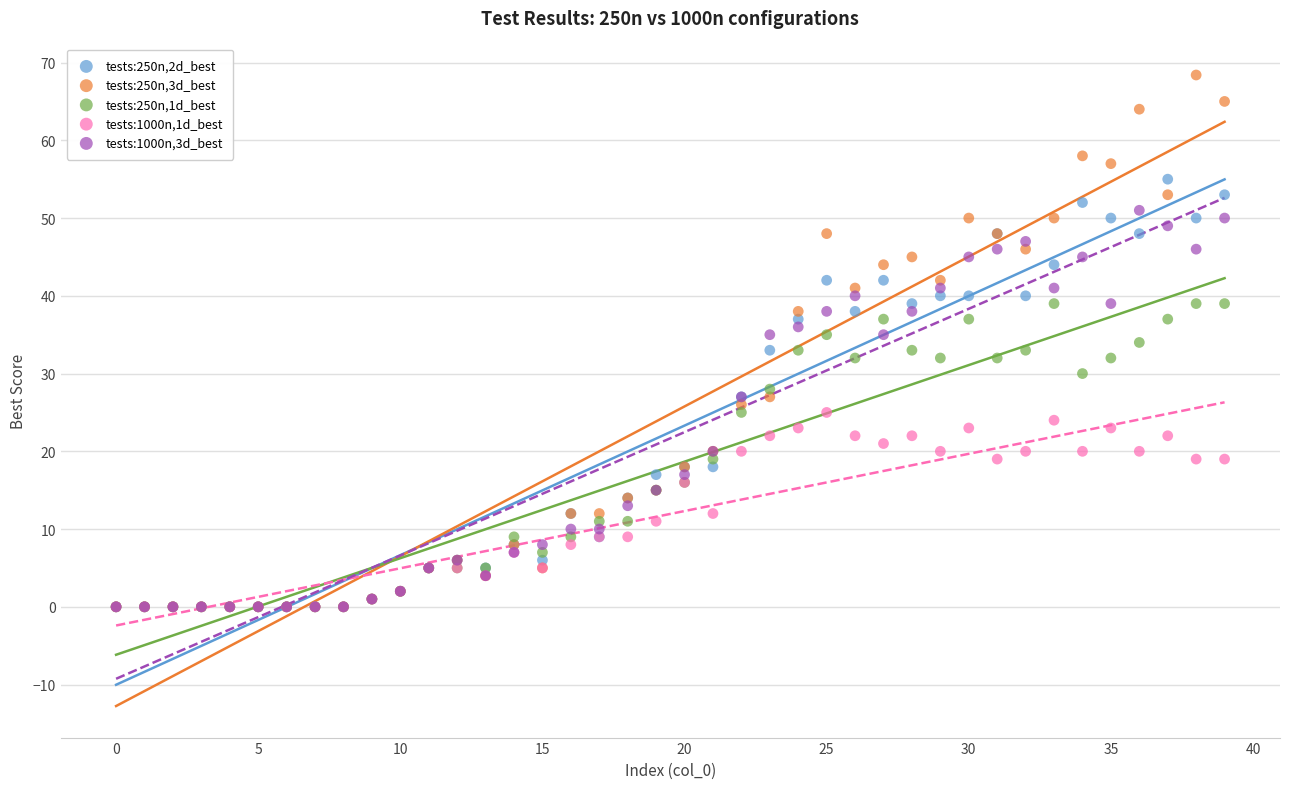

What are all the series names shown in the legend?

tests:250n,2d_best, tests:250n,3d_best, tests:250n,1d_best, tests:1000n,1d_best, tests:1000n,3d_best